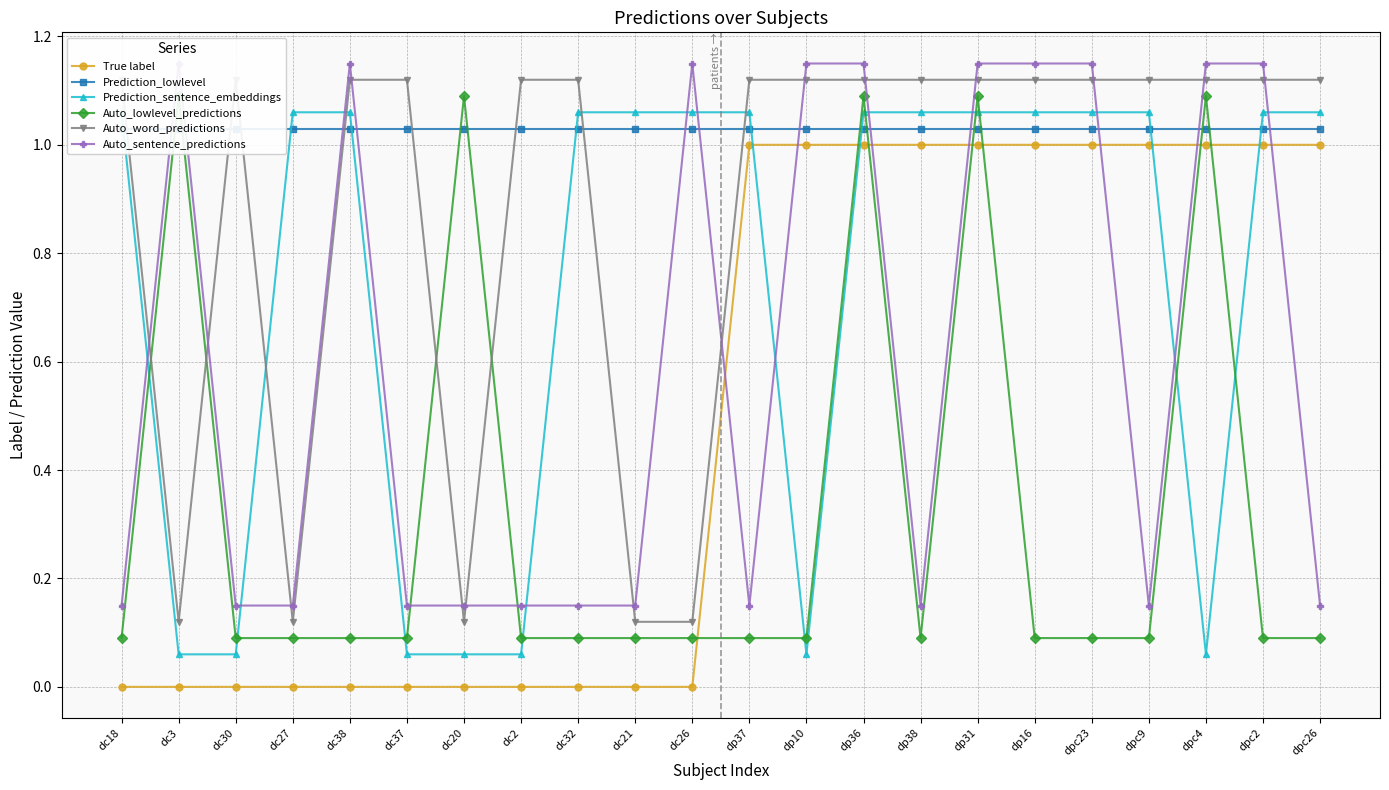

At which category does Auto_sentence_predictions reach its first local peak?

dc3